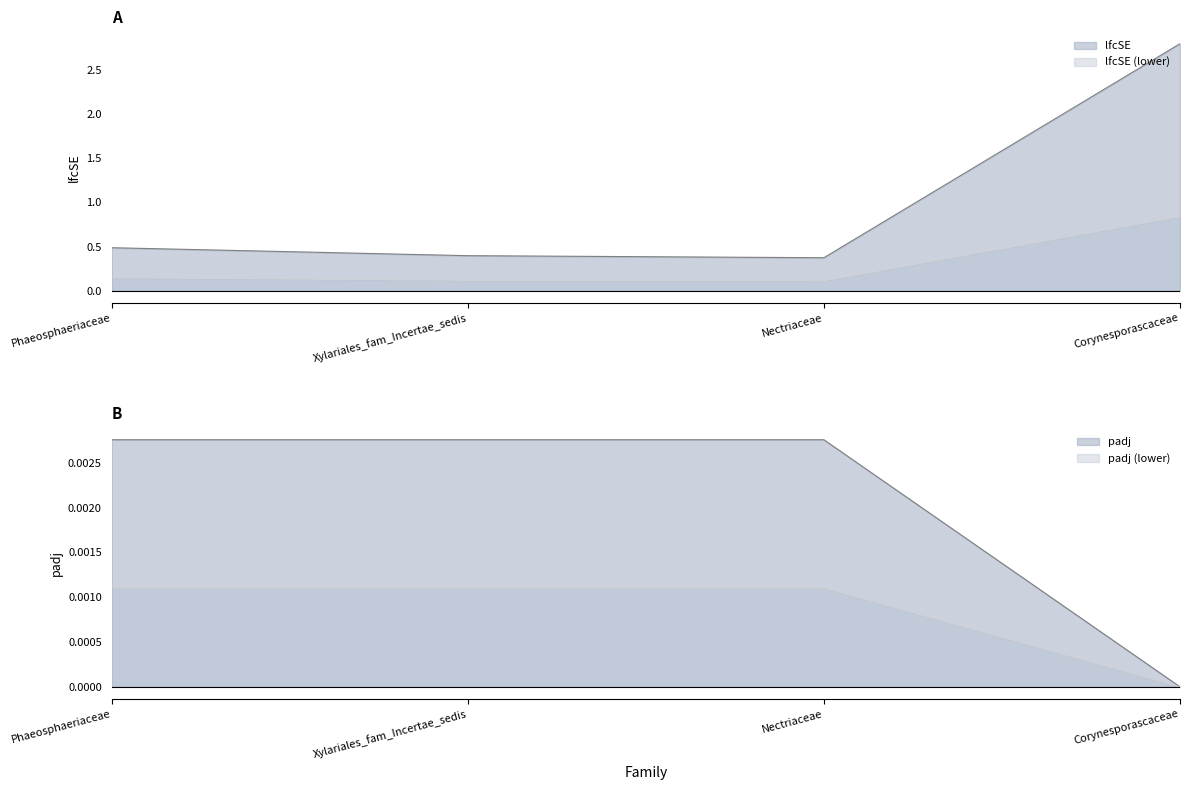

Does the chart display data point markers on the line(s)?

No